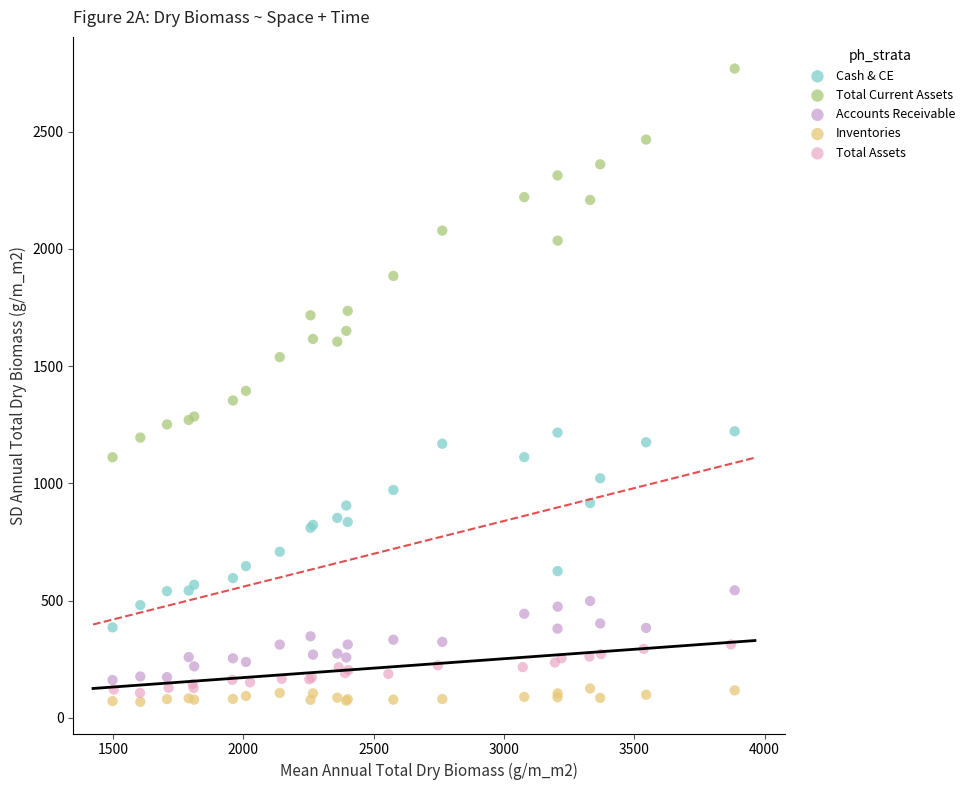

Which series contains the highest Y value?

Total Current Assets